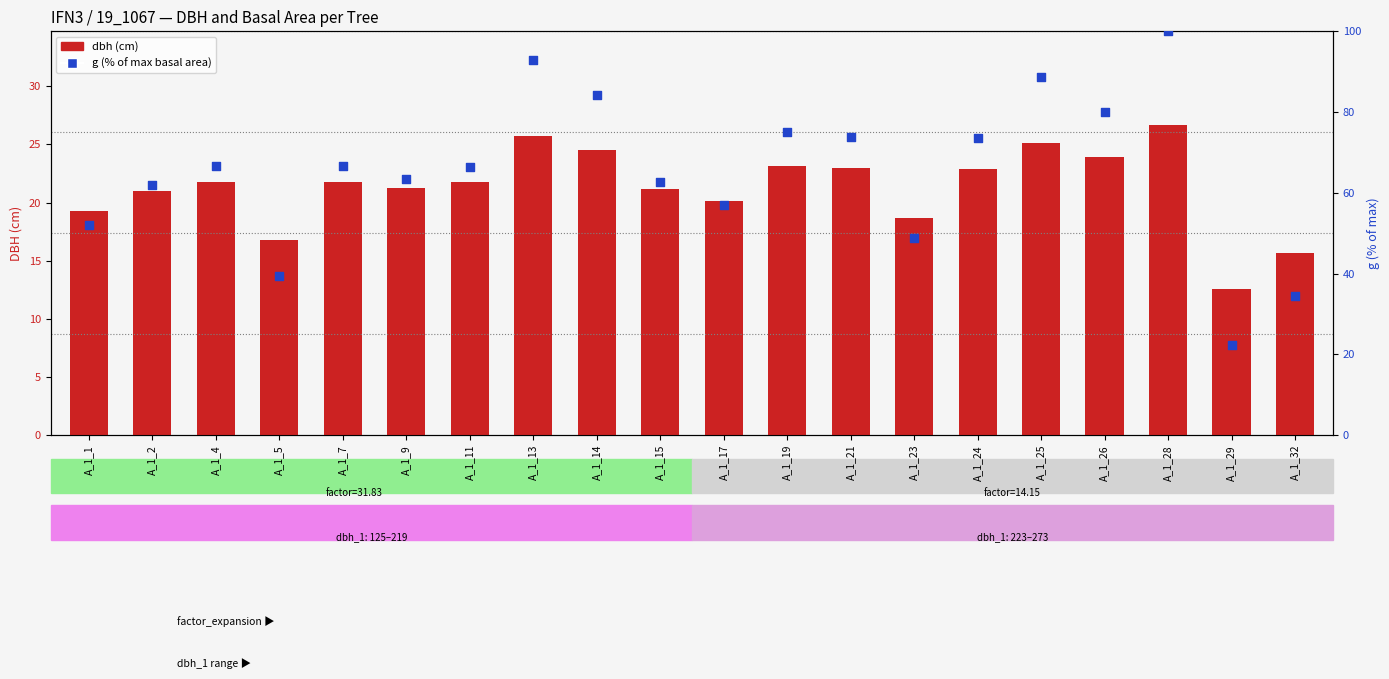

Which series has the widest spread of Y values?

g (% of max)